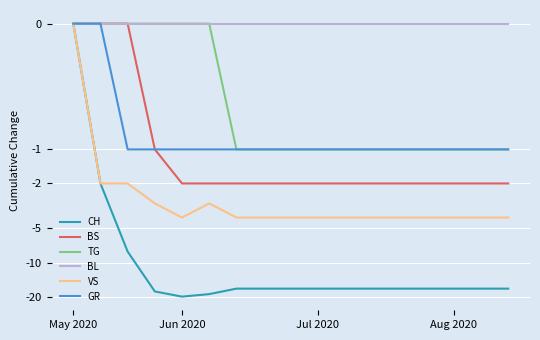

True or false: BS and GR cross at least once.

False